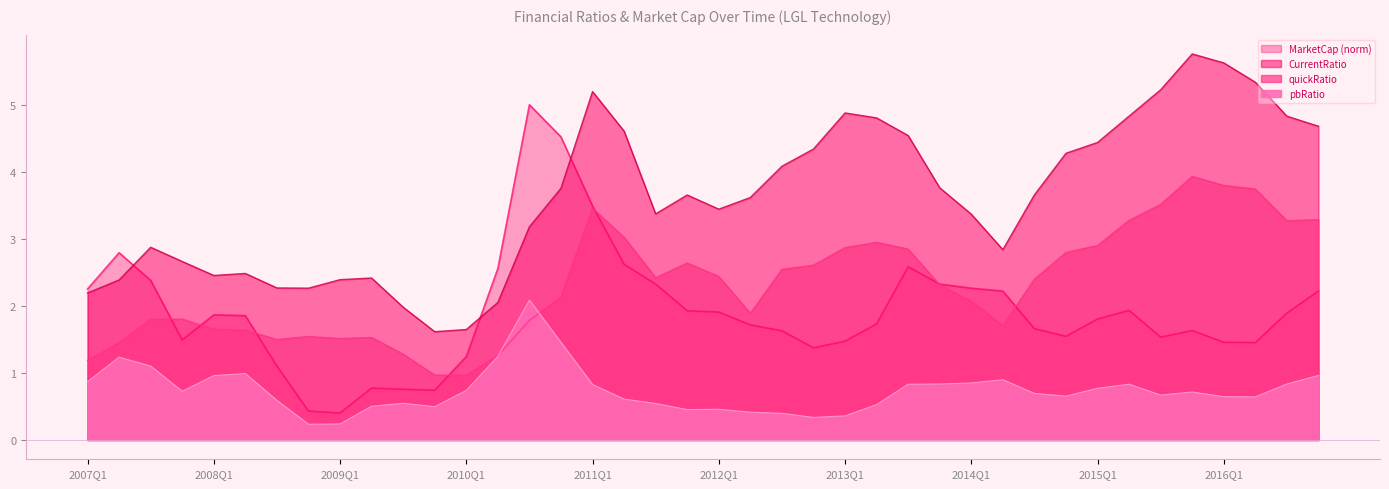

Which series has the largest total across all categories?

CurrentRatio